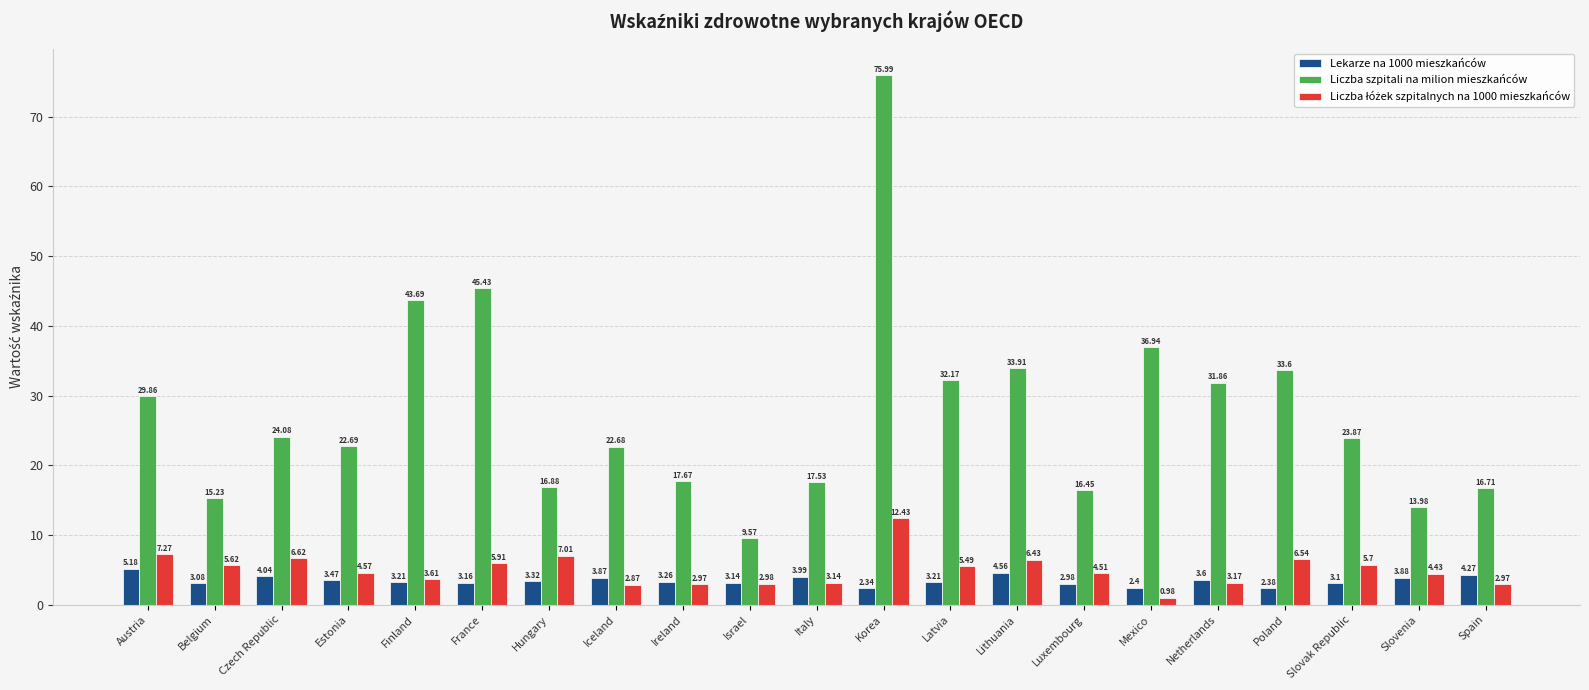

Rank the categories by Liczba szpitali na milion mieszkańców value from lowest to highest.

Israel, Slovenia, Belgium, Luxembourg, Spain, Hungary, Italy, Ireland, Iceland, Estonia, Slovak Republic, Czech Republic, Austria, Netherlands, Latvia, Poland, Lithuania, Mexico, Finland, France, Korea